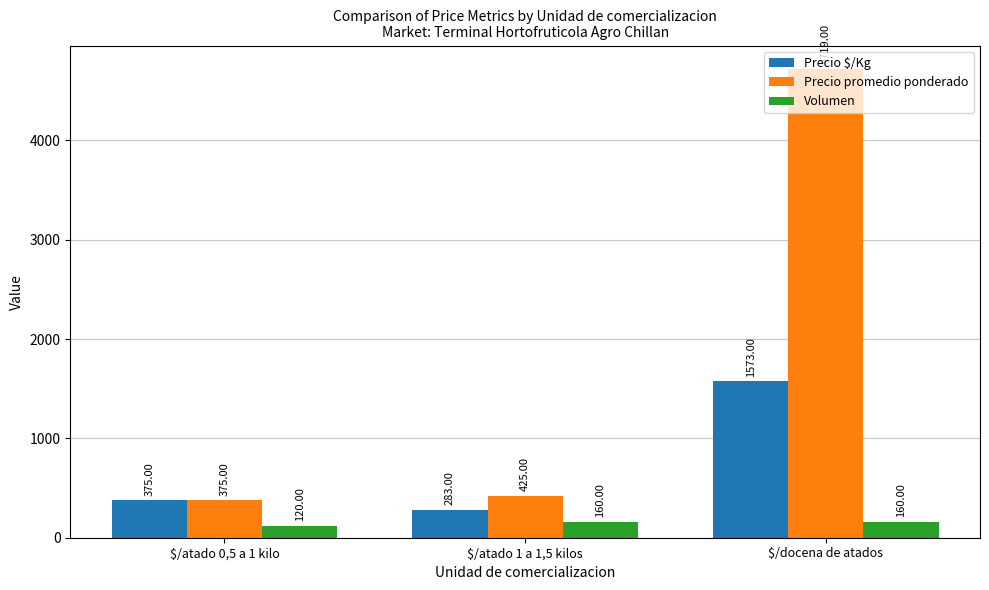

Reading left to right, transcribe all the data shown in this chart.

Precio $/Kg: 375	283	1573
Precio promedio ponderado: 375	425	4719
Volumen: 120	160	160